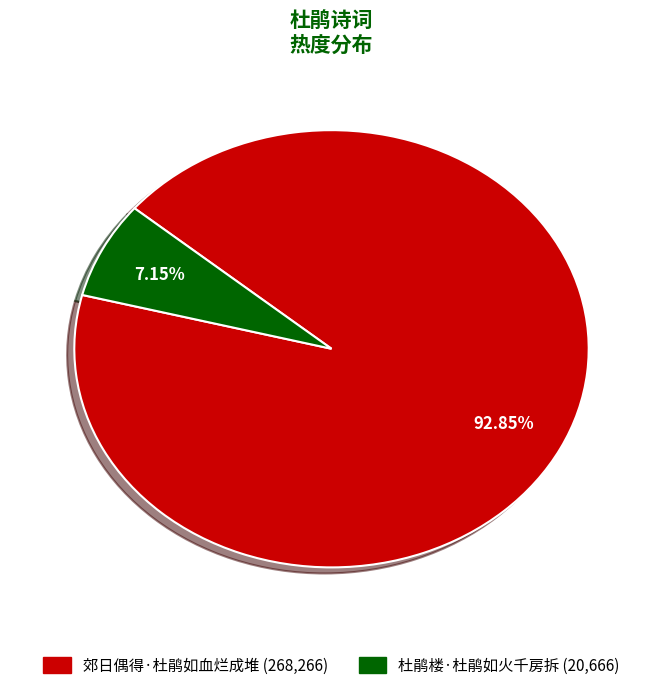

Which has a higher value, 郊日偶得·杜鹃如血烂成堆 or 杜鹃楼·杜鹃如火千房拆?

郊日偶得·杜鹃如血烂成堆